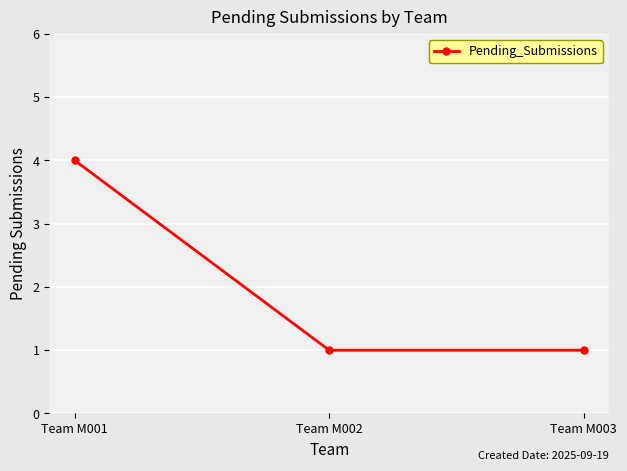

What is the change in value from Team M001 to Team M002?

-3